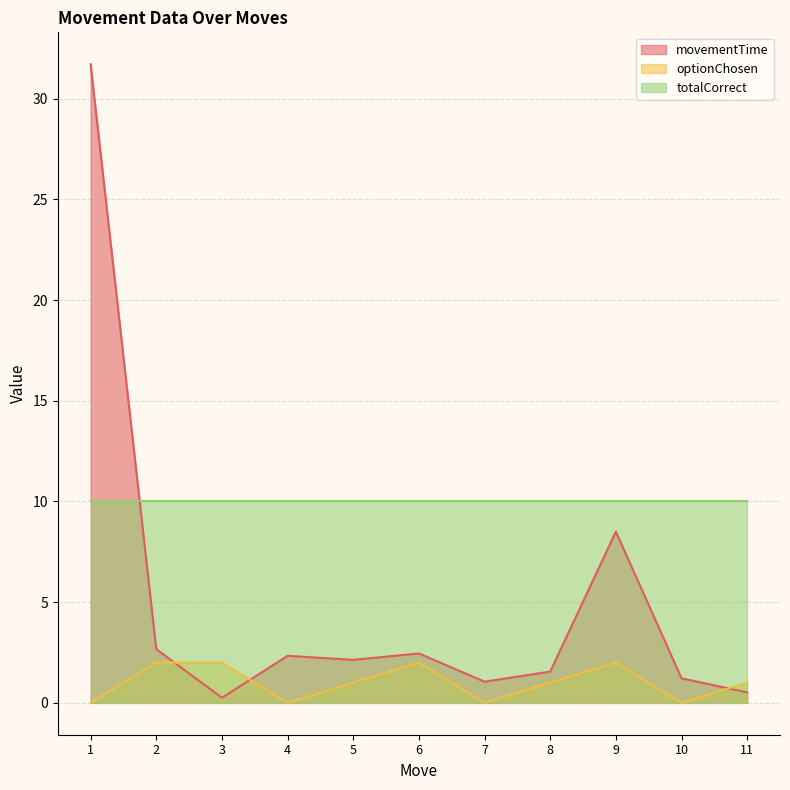

Where does the movementTime series first go above 2?

1